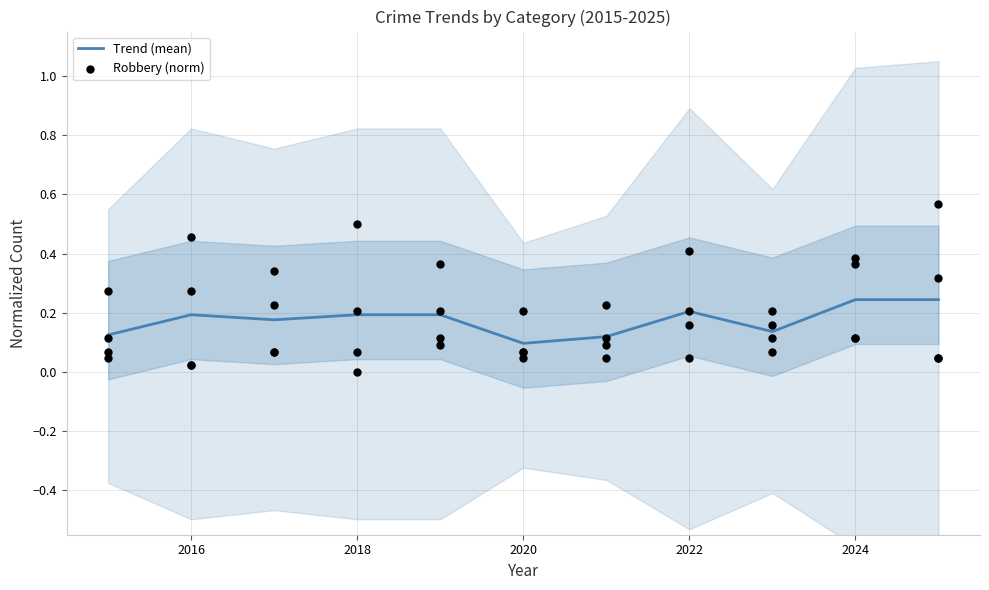

Which series reaches the minimum Y coordinate?

Robbery (norm)